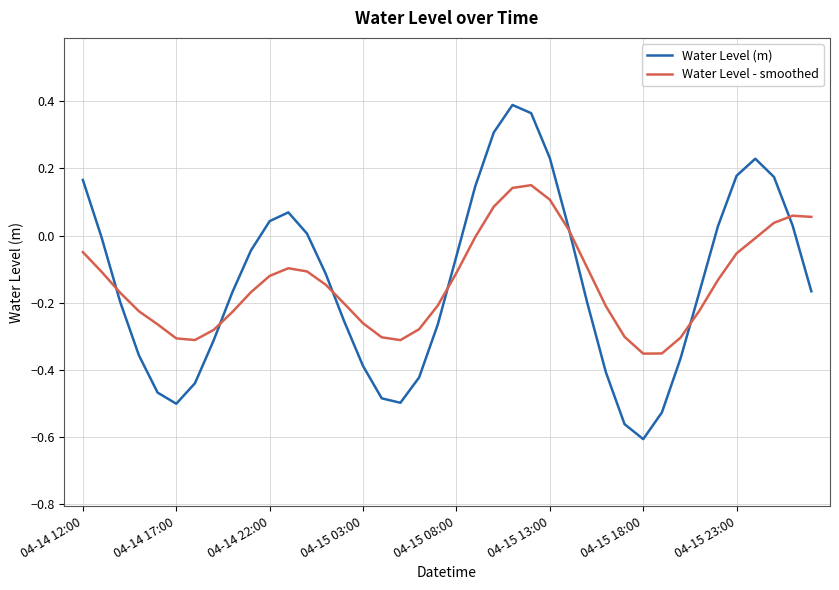

Which series has the largest range (max minus min)?

Water Level (m)